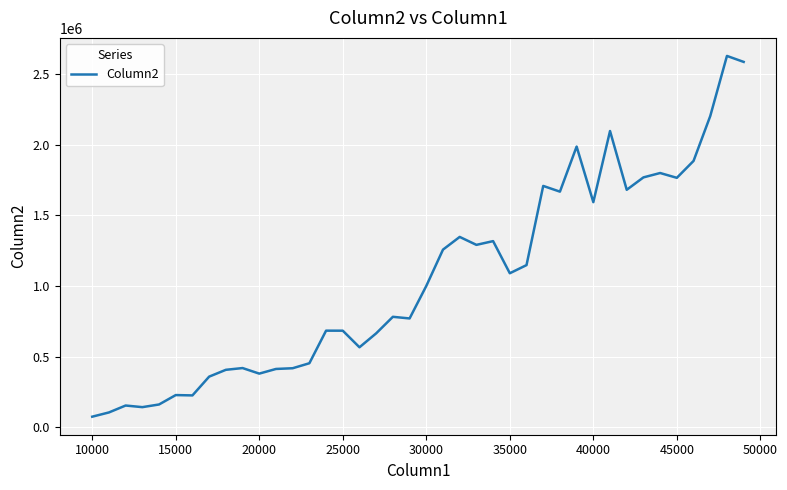

What is the difference between the maximum and second lowest values?

2521447